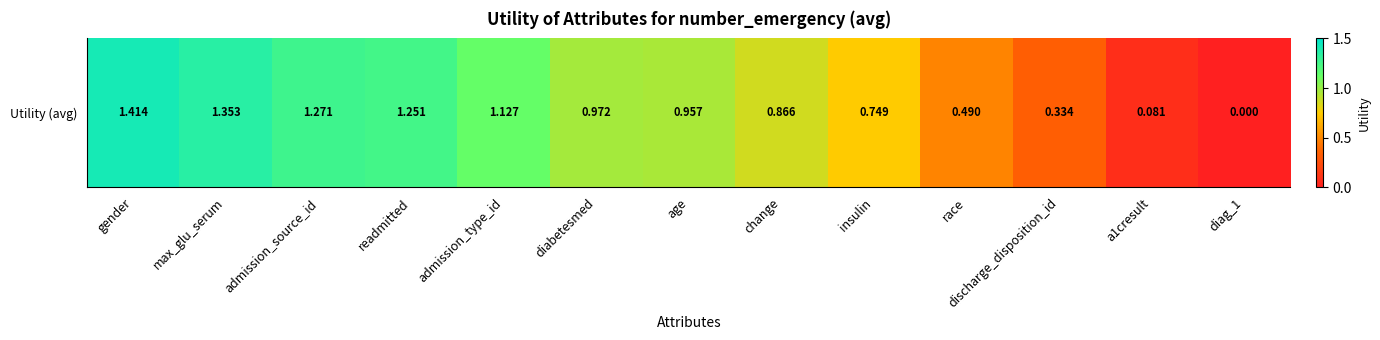

What is the difference between the maximum and minimum values?

1.4